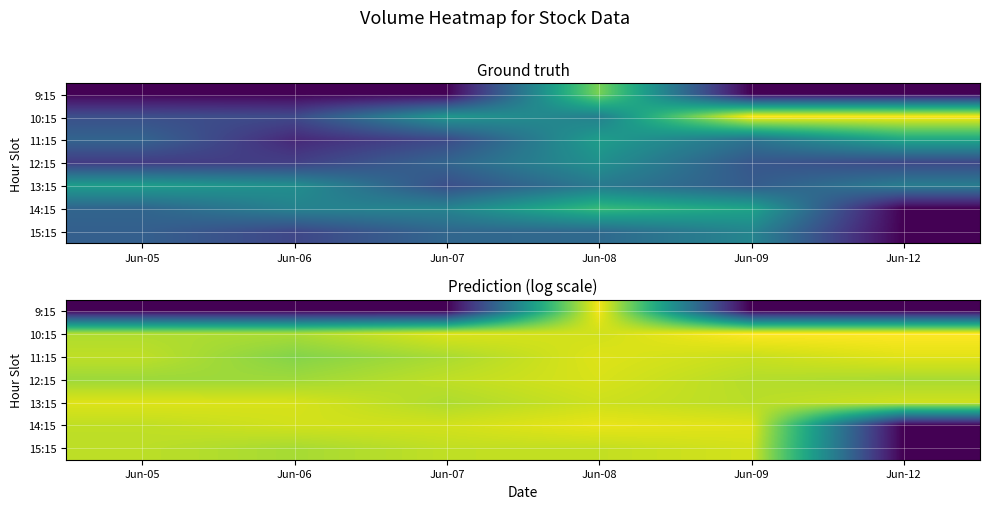

The value of 10:15 at Jun-08 is 10.9. True or false?

True